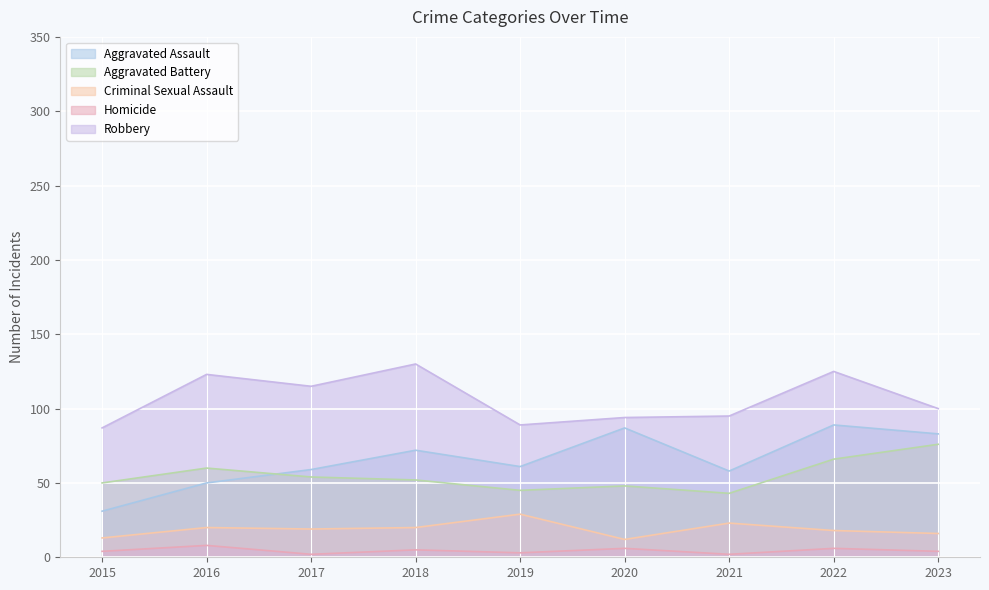

Does the chart display data point markers on the line(s)?

No